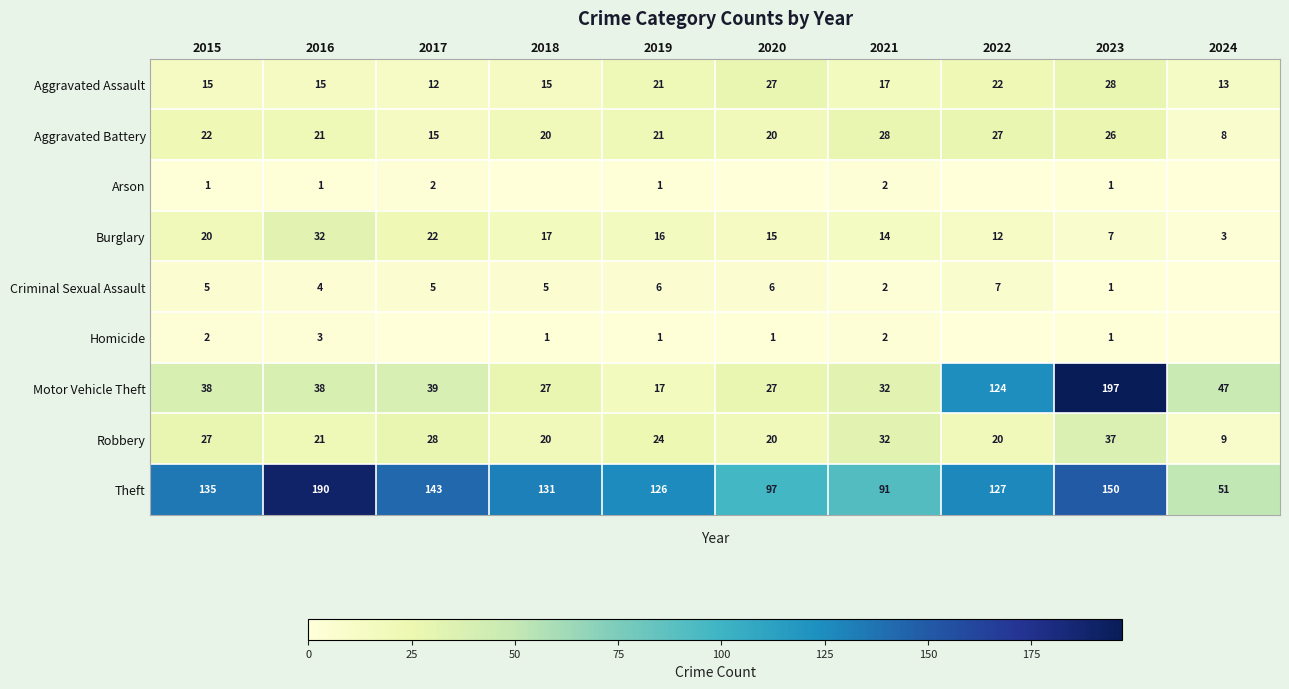

At which category is the sum across all series the highest?

2023